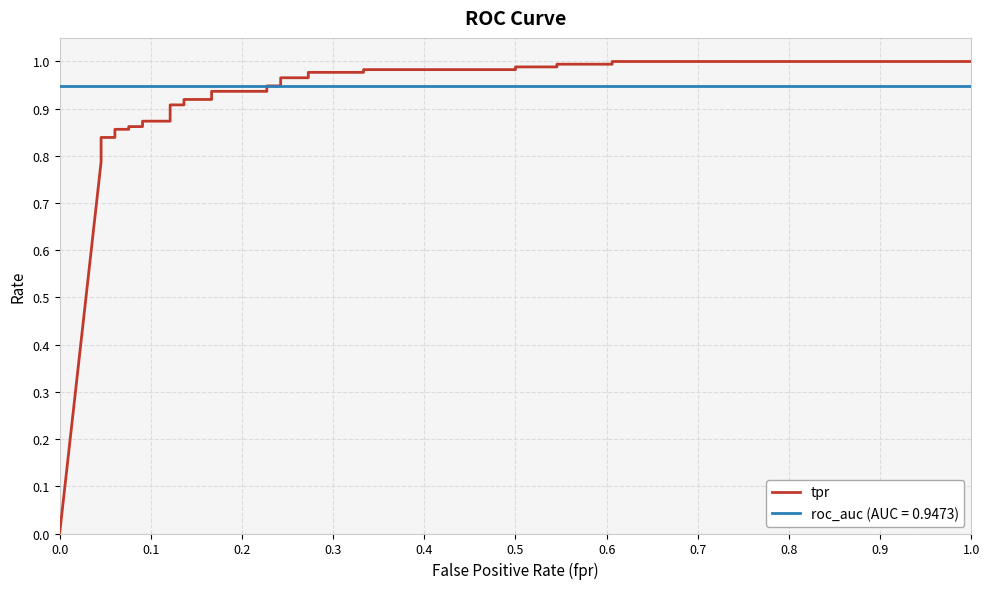

Is it true that the value at 1.0 is 1.4?

False